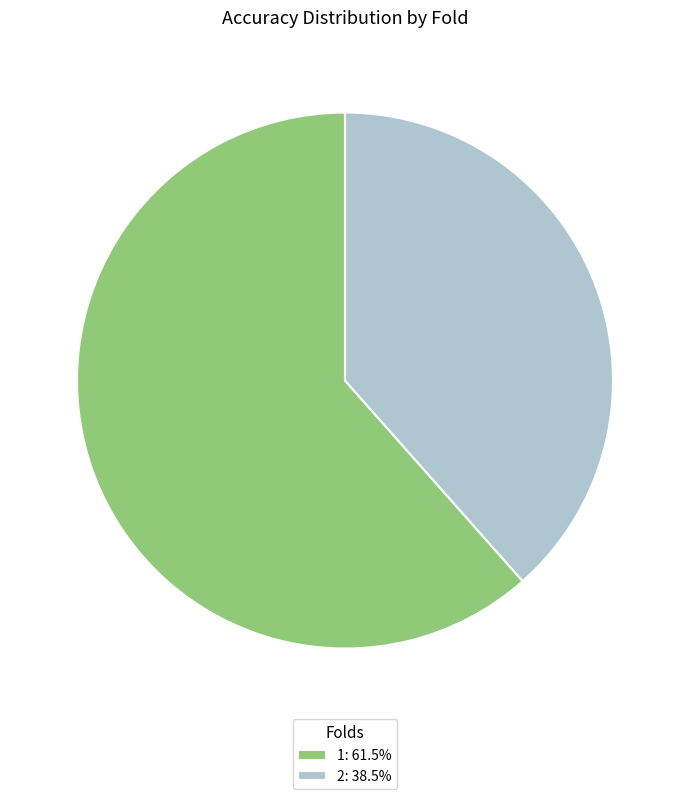

Is the sum of 1: 61.5% and 2: 38.5% greater than half?

Yes